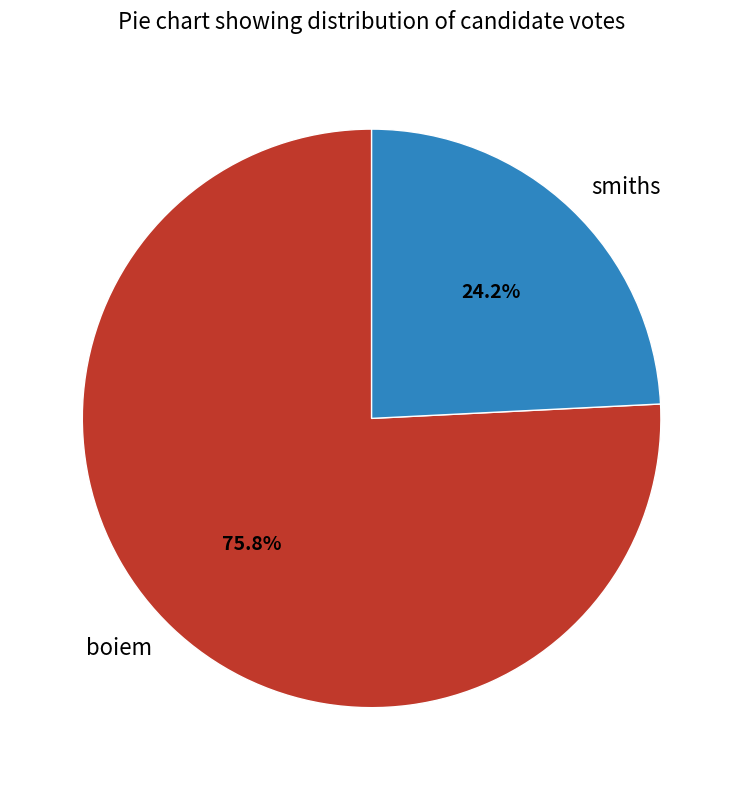

What percentage is the smiths slice, to the nearest percent?

24%